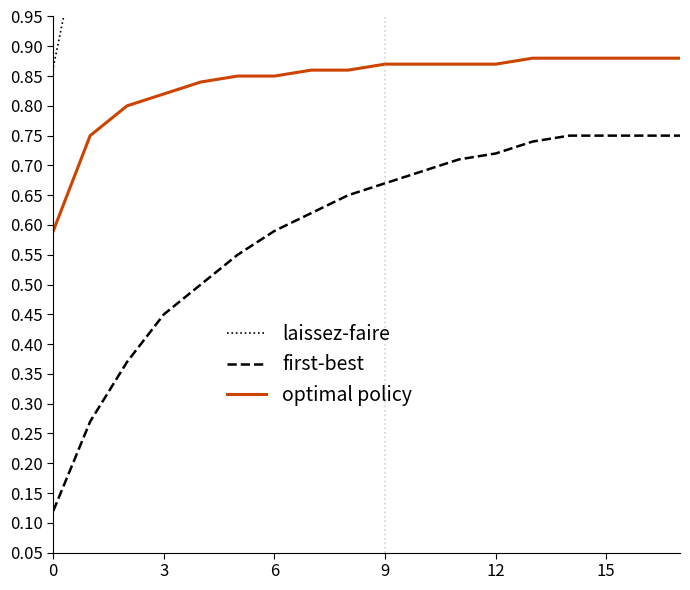

How many data points in laissez-faire are less than 1?

1